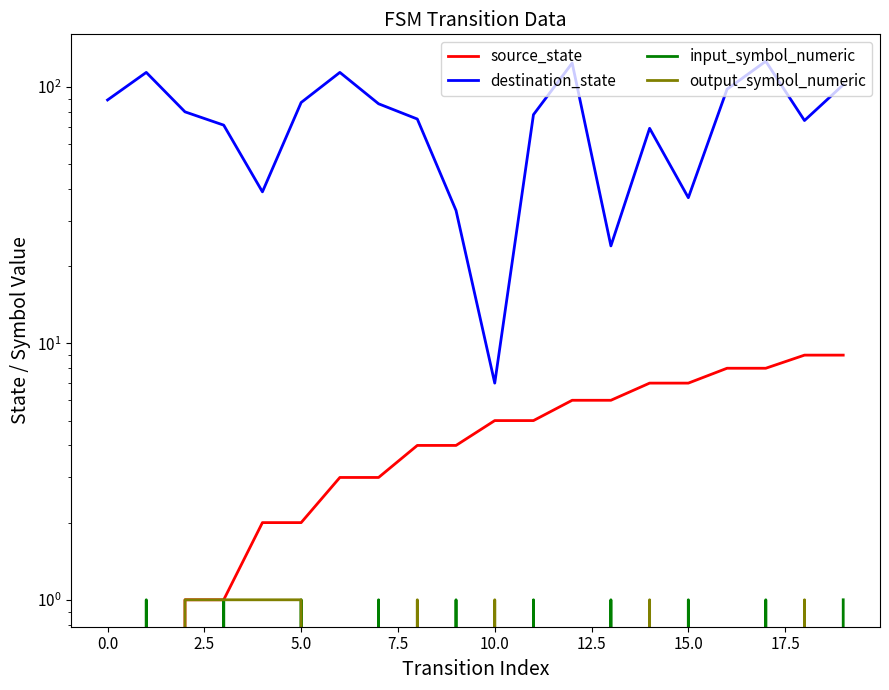

Reading right to left, list all the values displayed in this chart.

source_state: 9	9	8	8	7	7	6	6	5	5	4	4	3	3	2	2	1	1	0	0
destination_state: 102	74	126	98	37	69	24	124	78	7	33	75	86	114	87	39	71	80	114	89
input_symbol_numeric: 1	0	1	0	1	0	1	0	1	0	1	0	1	0	1	0	1	0	1	0
output_symbol_numeric: 0	1	0	0	0	1	0	0	0	1	0	1	0	0	1	1	1	1	0	0